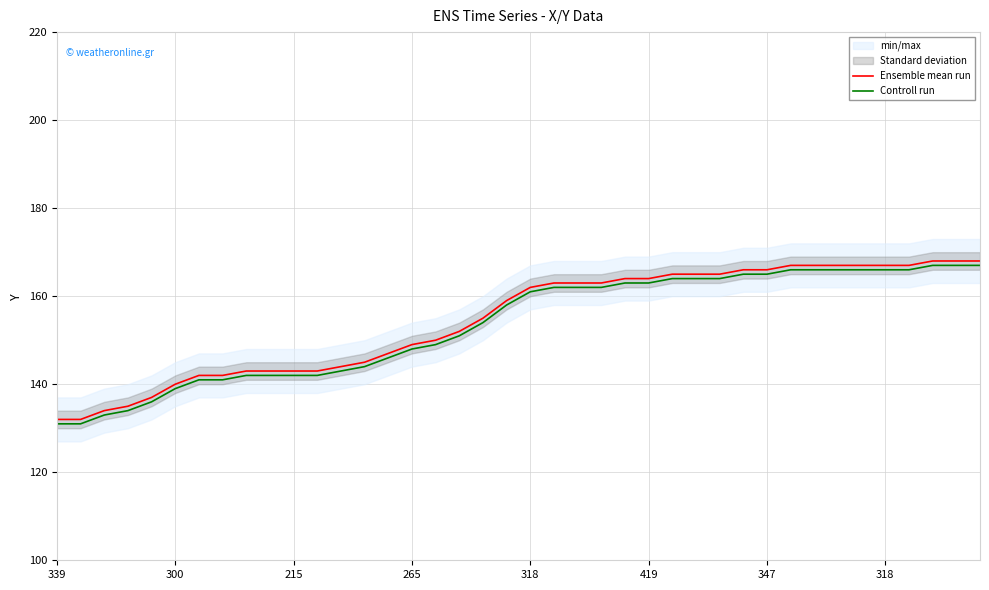

At which label does Controll run first exceed 161?

21